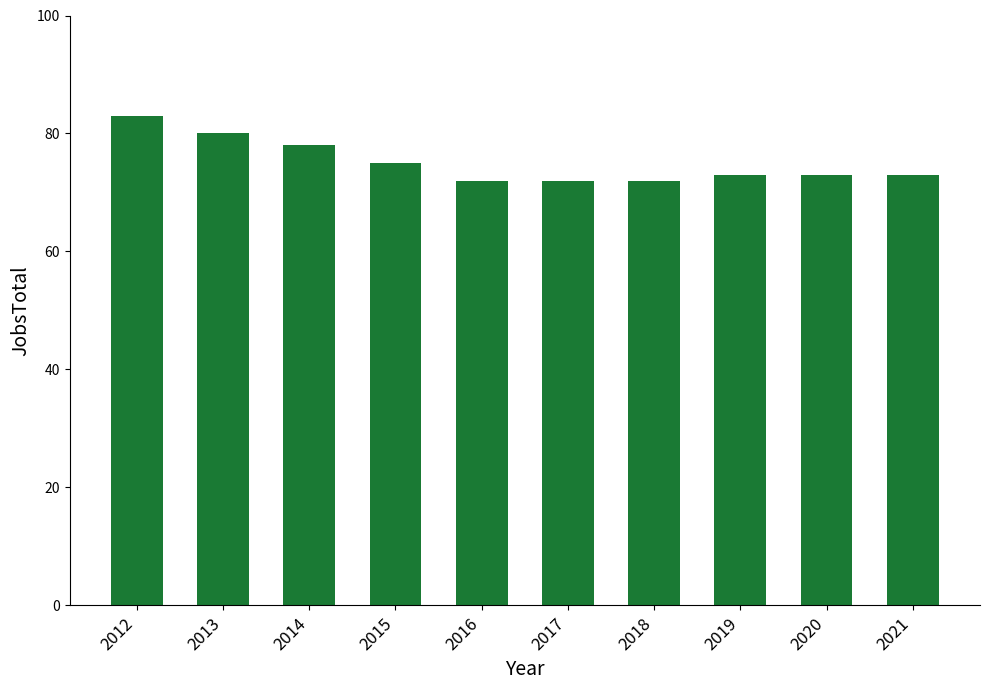

What value does the data have at 2019?

73